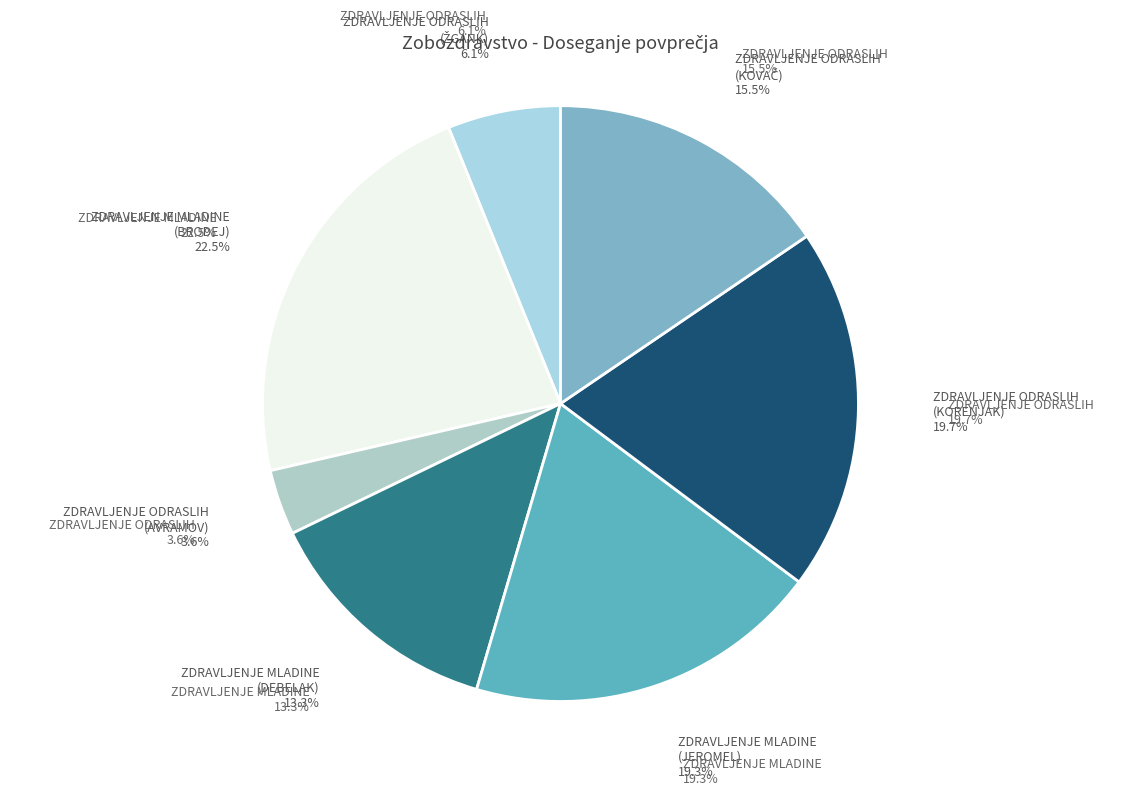

Rank the categories by value from lowest to highest.

ZOBOZDR. DEJAVNOST-ZDRAVLJENJE ODRASLIH (2), ZOBOZDR. DEJAVNOST-ZDRAVLJENJE ODRASLIH, ZOBOZDR. DEJAVNOST-ZDRAVLJENJE MLADINE (2), ZOBOZDR. DEJAVNOST-ZDRAVLJENJE ODRASLIH (4), ZOBOZDR. DEJAVNOST-ZDRAVLJENJE MLADINE (3), ZOBOZDR. DEJAVNOST-ZDRAVLJENJE ODRASLIH (3), ZOBOZDR. DEJAVNOST-ZDRAVLJENJE MLADINE